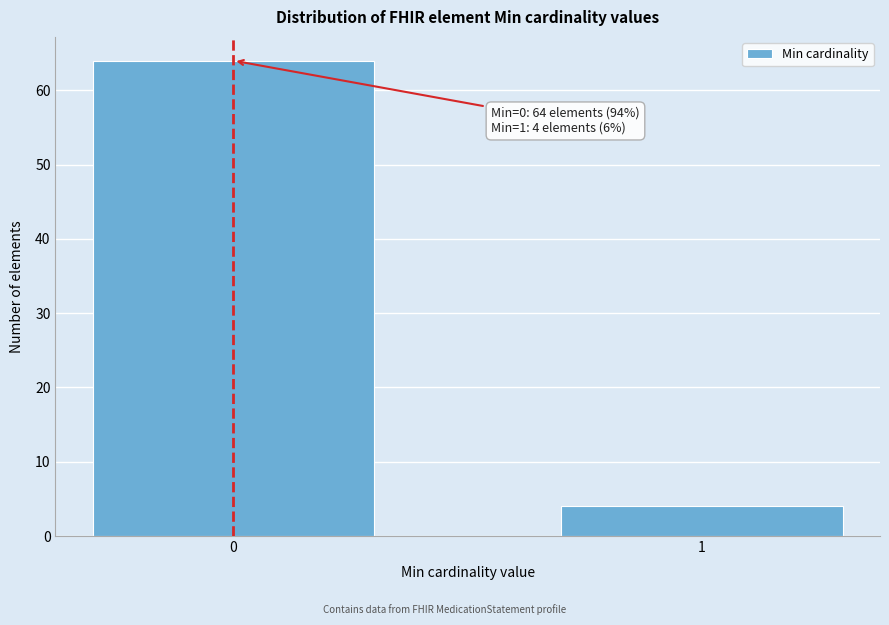

Reading left to right, what are all the values shown in this chart?

0=64	1=4